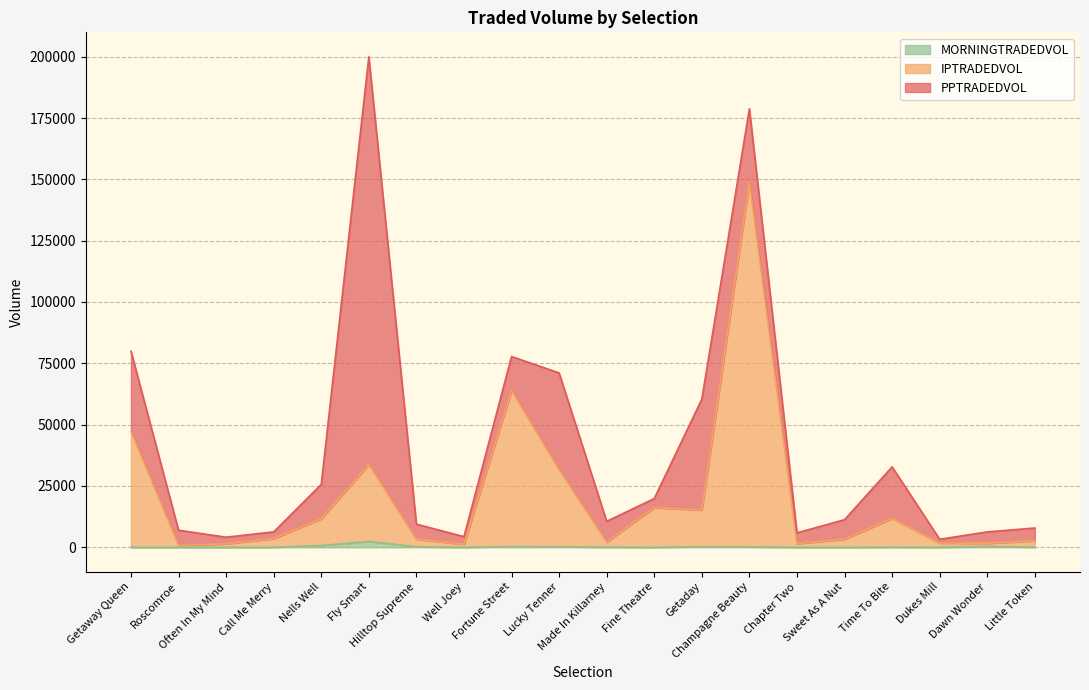

At which label is IPTRADEDVOL closest to 74747?

Fortune Street